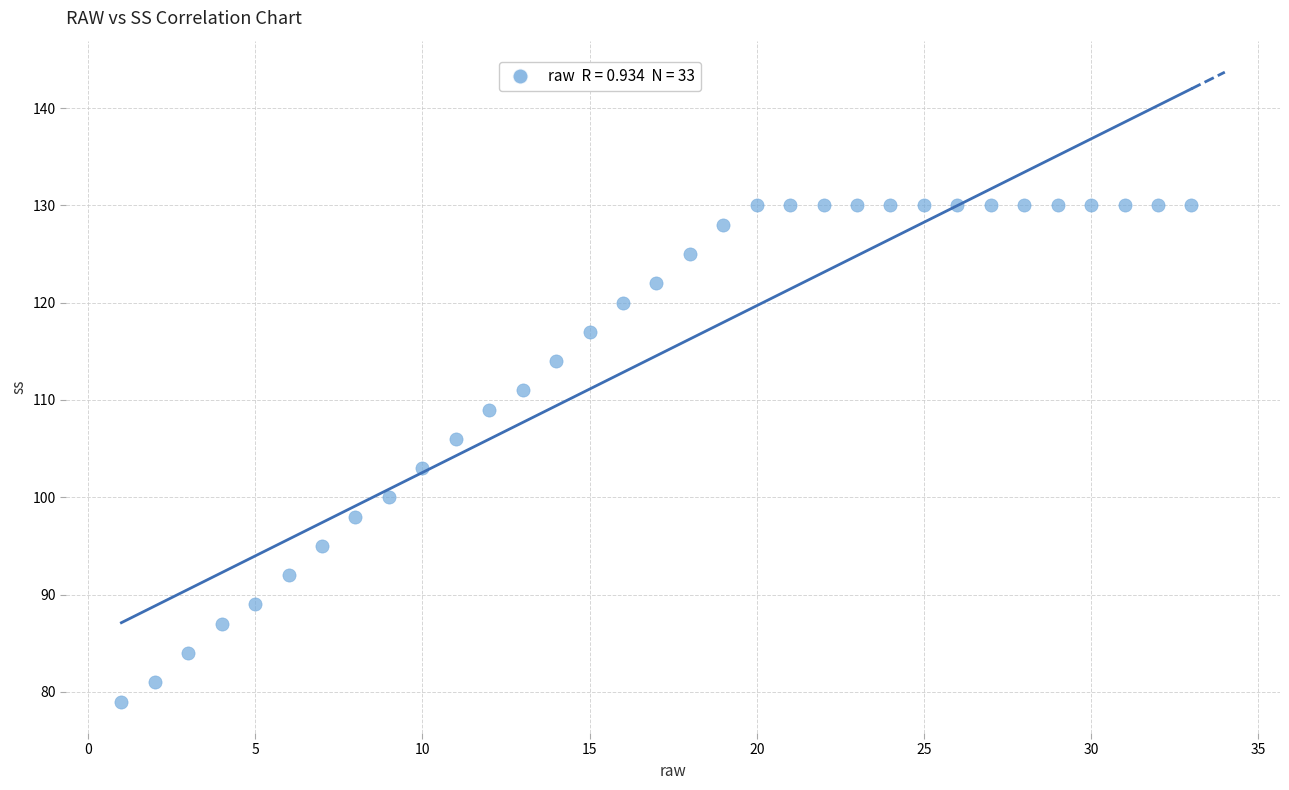

What Y value in the scatter plot is closest to 104?

103